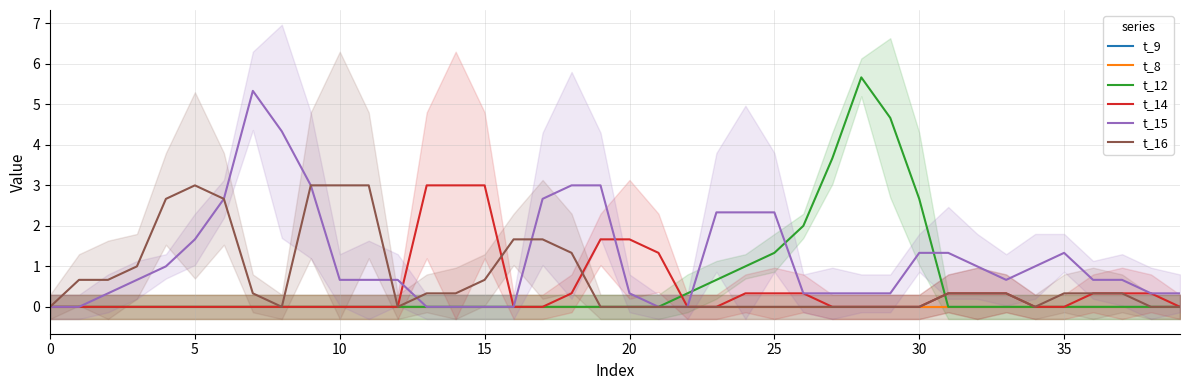

What is the label of the 39th point from the left?

38